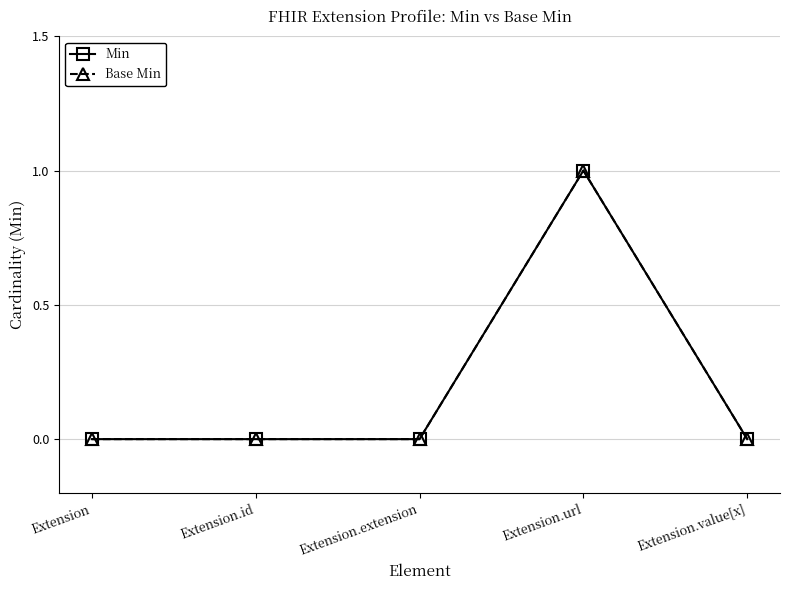

At which category does Base Min reach its first local peak?

Extension.url